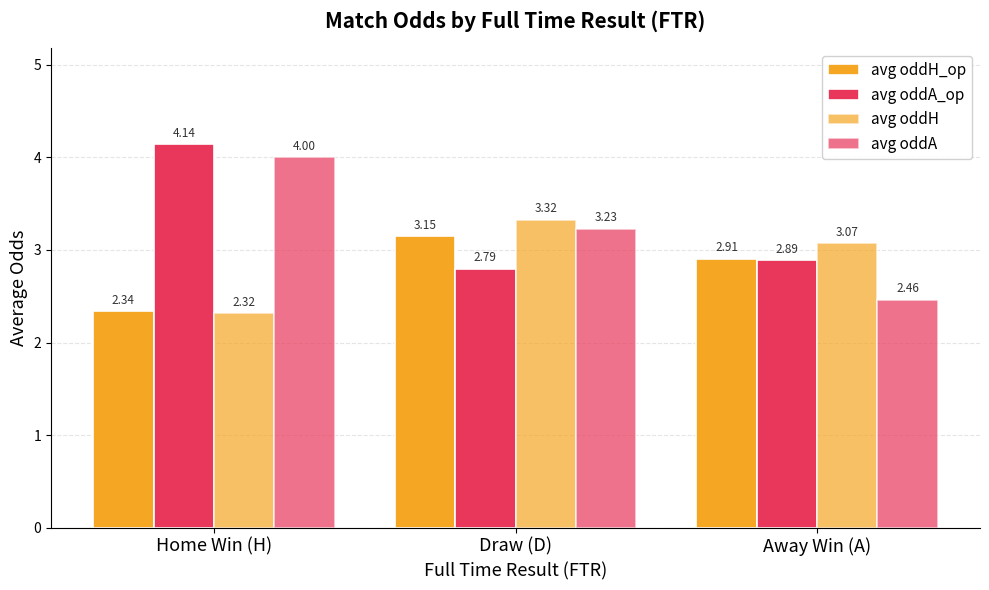

Reading left to right, what are all the values shown in this chart?

avg oddH_op: 2.3	3.1	2.9
avg oddA_op: 4.1	2.8	2.9
avg oddH: 2.3	3.3	3.1
avg oddA: 4.0	3.2	2.5